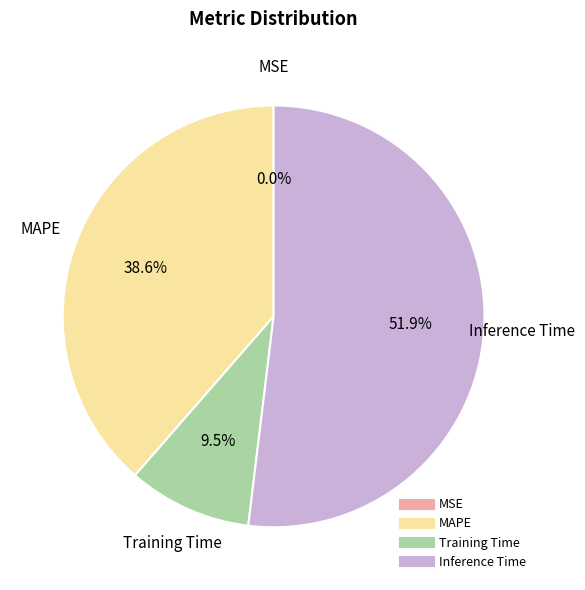

To the nearest percent, what is the difference between the largest and smallest slice percentages?

52%